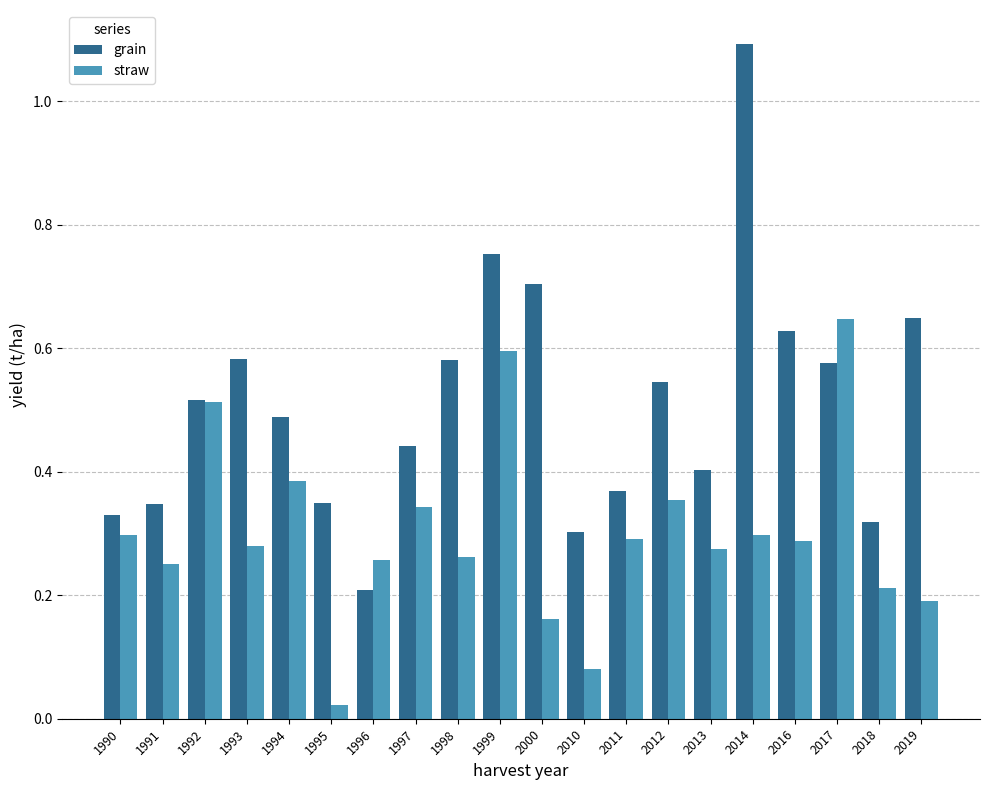

True or false: straw has a value of 0.3 at 1998.

True